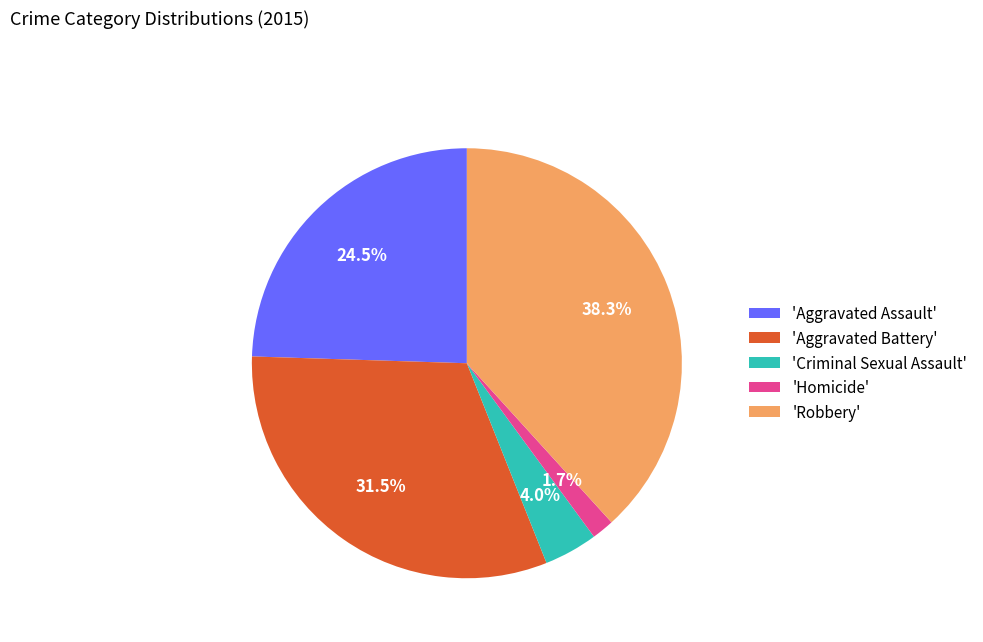

Approximately how many times larger is the value at 'Aggravated Battery' compared to 'Aggravated Assault'?

1.3